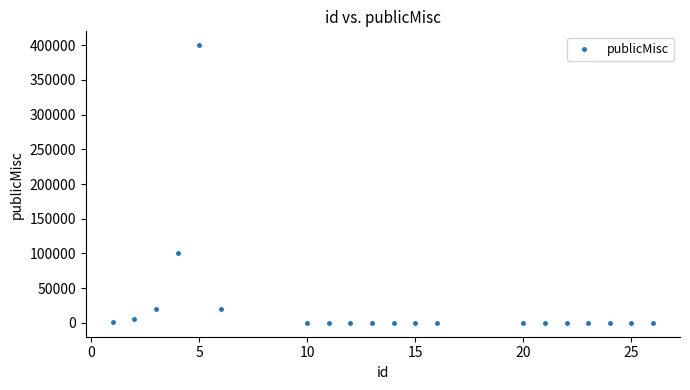

What is the range of Y values (max minus min)?

400000